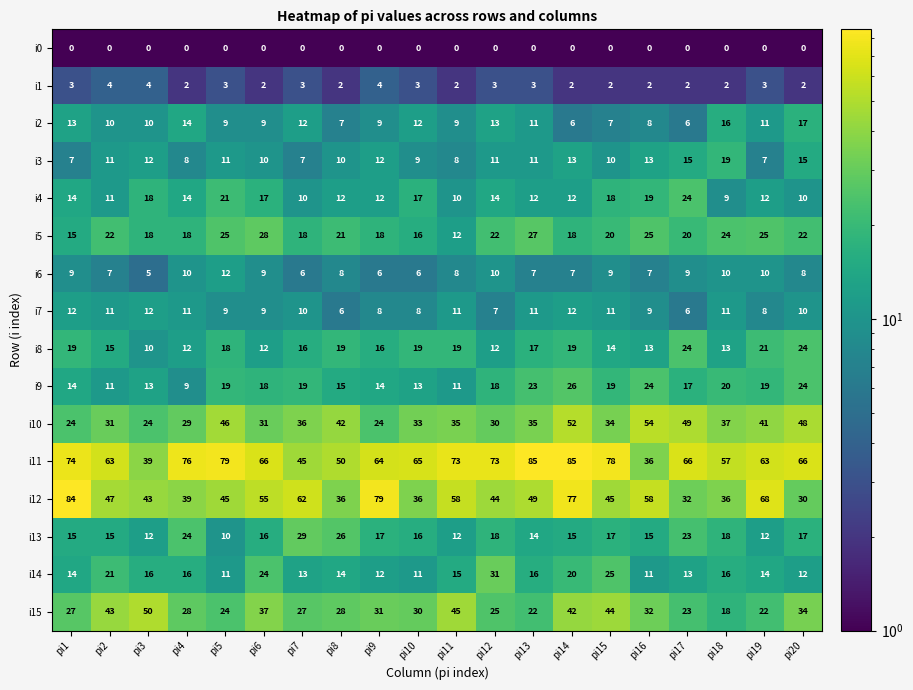

What is the approximate value of i5 at pi16, to the nearest 5?

25